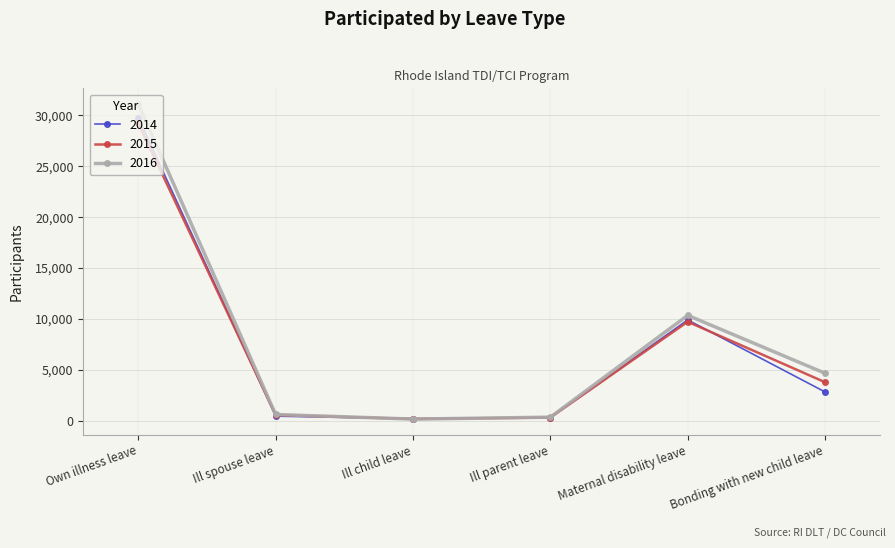

How many lines are shown in the chart?

3